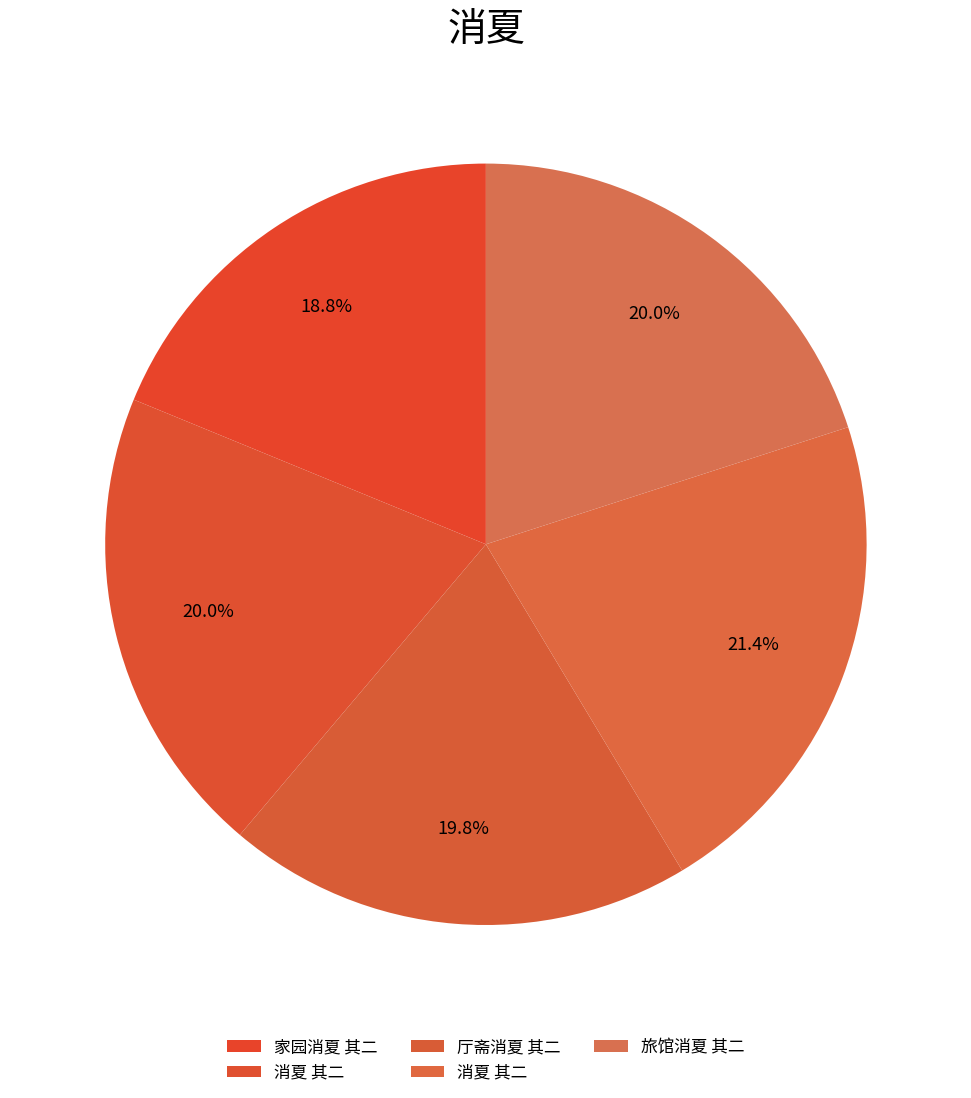

What is the smallest slice in the pie chart?

家园消夏 其二